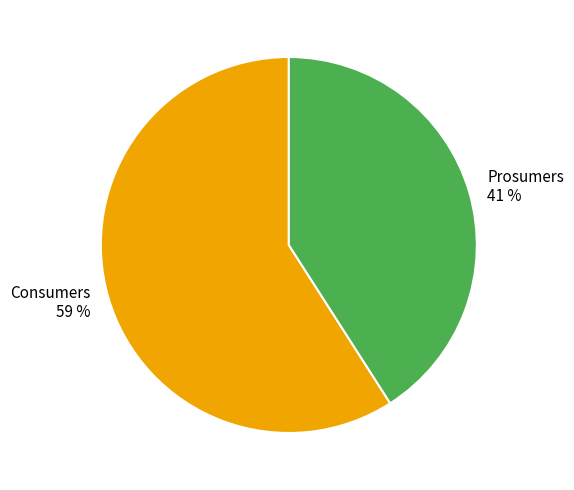

Do Prosumers and Consumers together represent more than half of the pie?

Yes